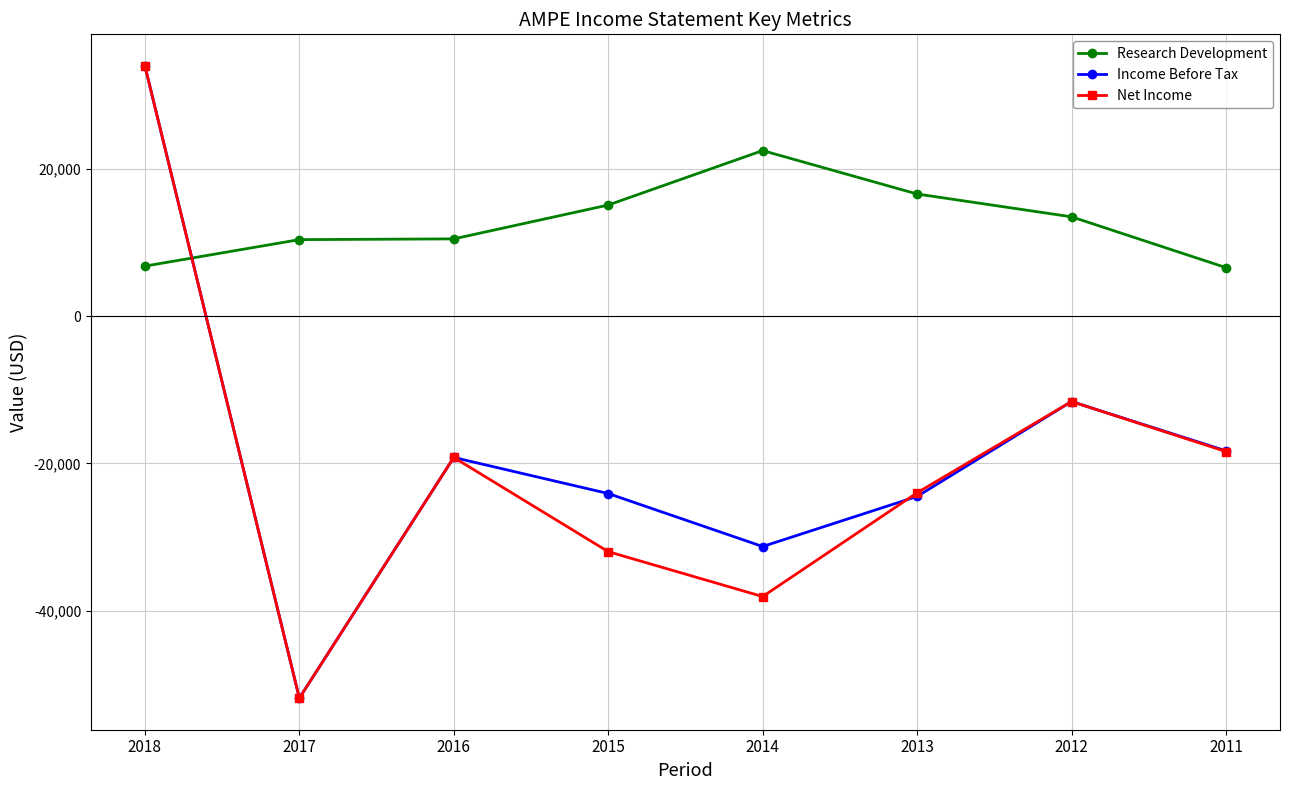

Where is Research Development nearest to the value 14550?

2015